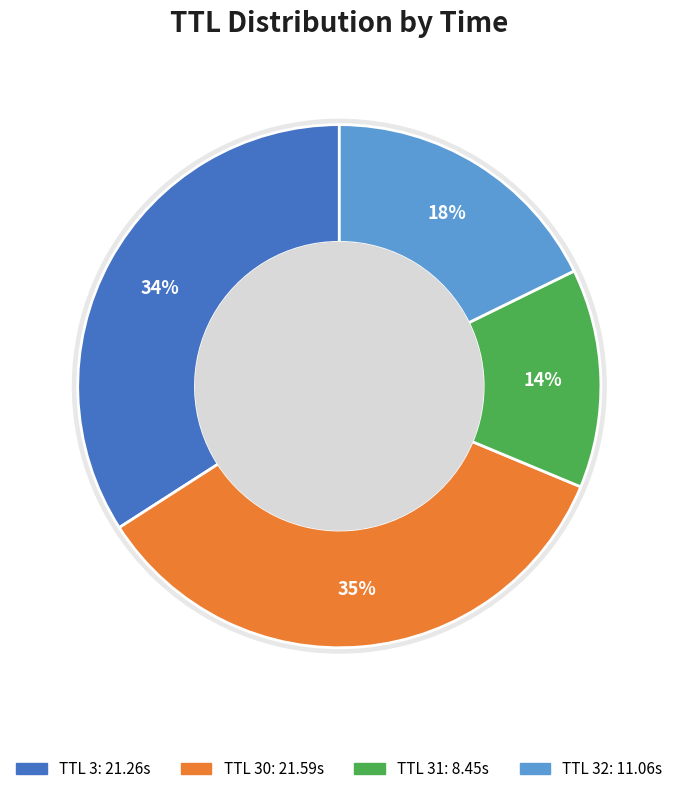

What is the smallest slice in the pie chart?

TTL=31